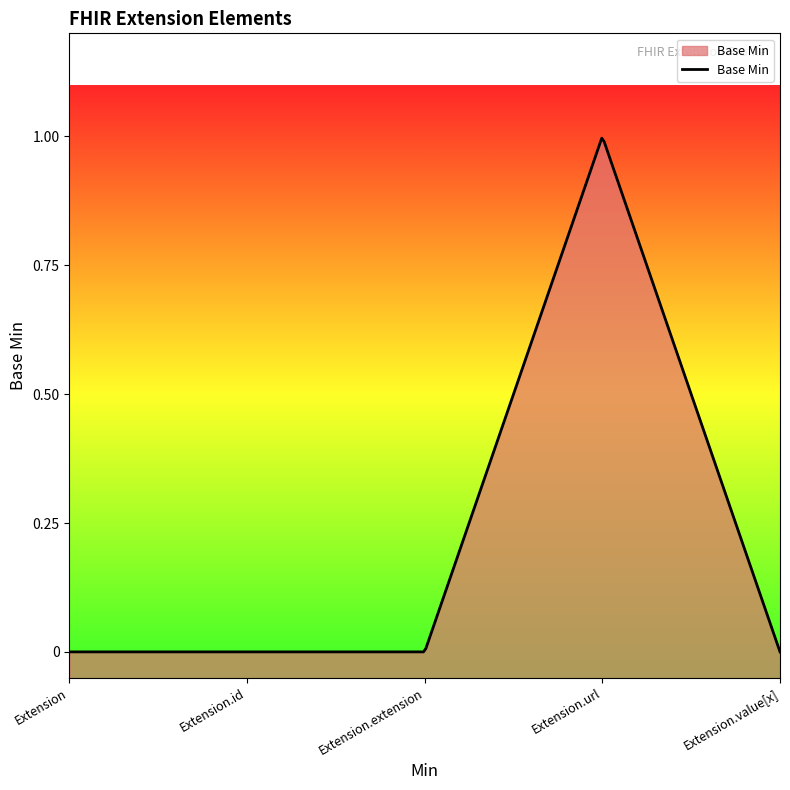

The value at Extension.id is -1. True or false?

False